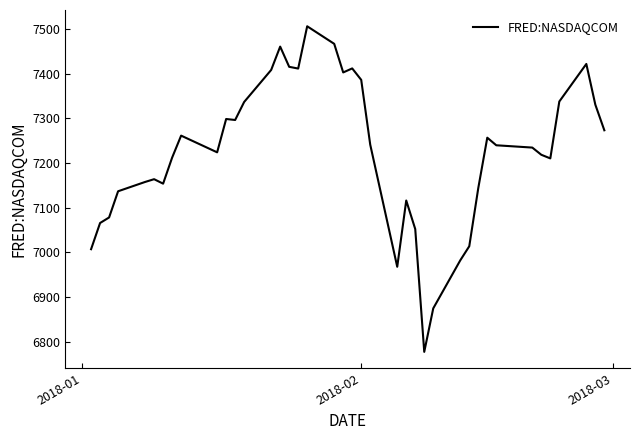

What is the difference between the maximum and minimum values?

728.6